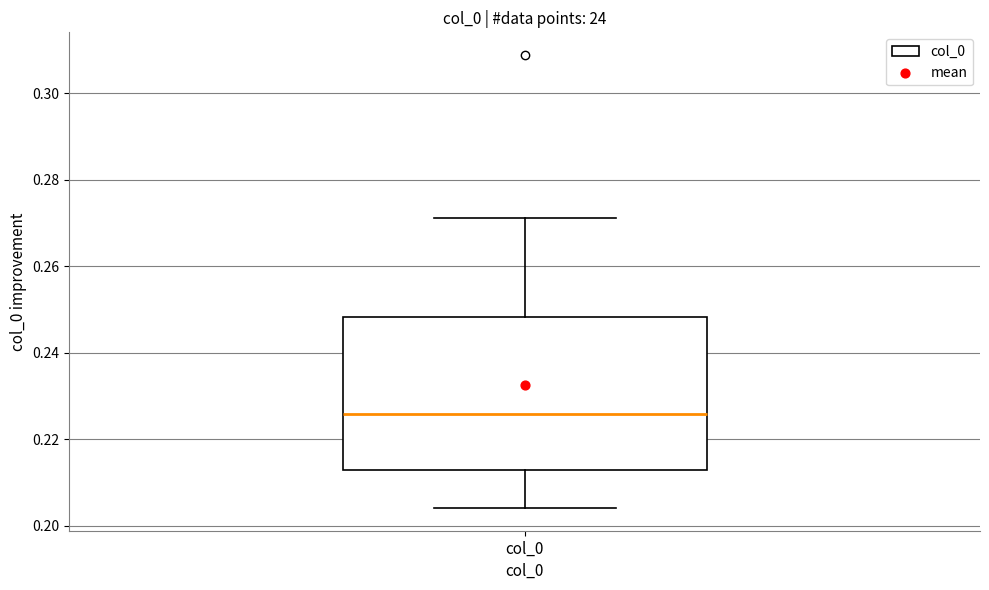

Transcribe this box plot: give where the median line is, the range the box spans, and where the two whiskers end, as read against the y-axis. The values are not printed on the chart, so give them approximately, as read against the axis.

median 0.226, box 0.212 to 0.248, whiskers 0.204 to 0.272